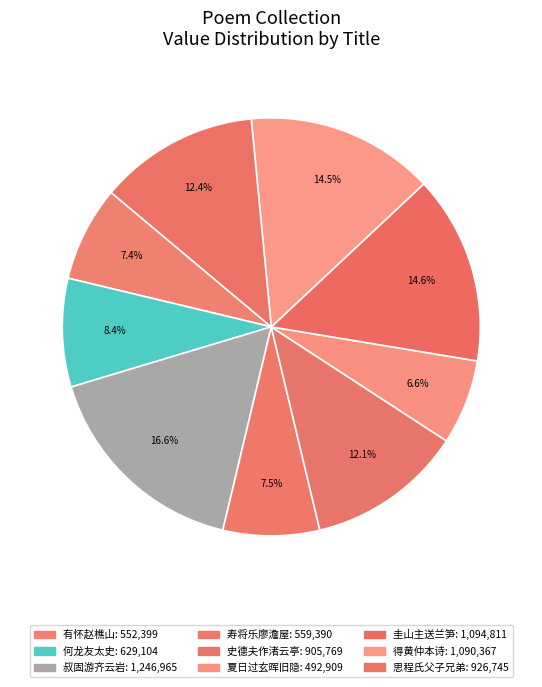

Count the number of slices in the pie.

9